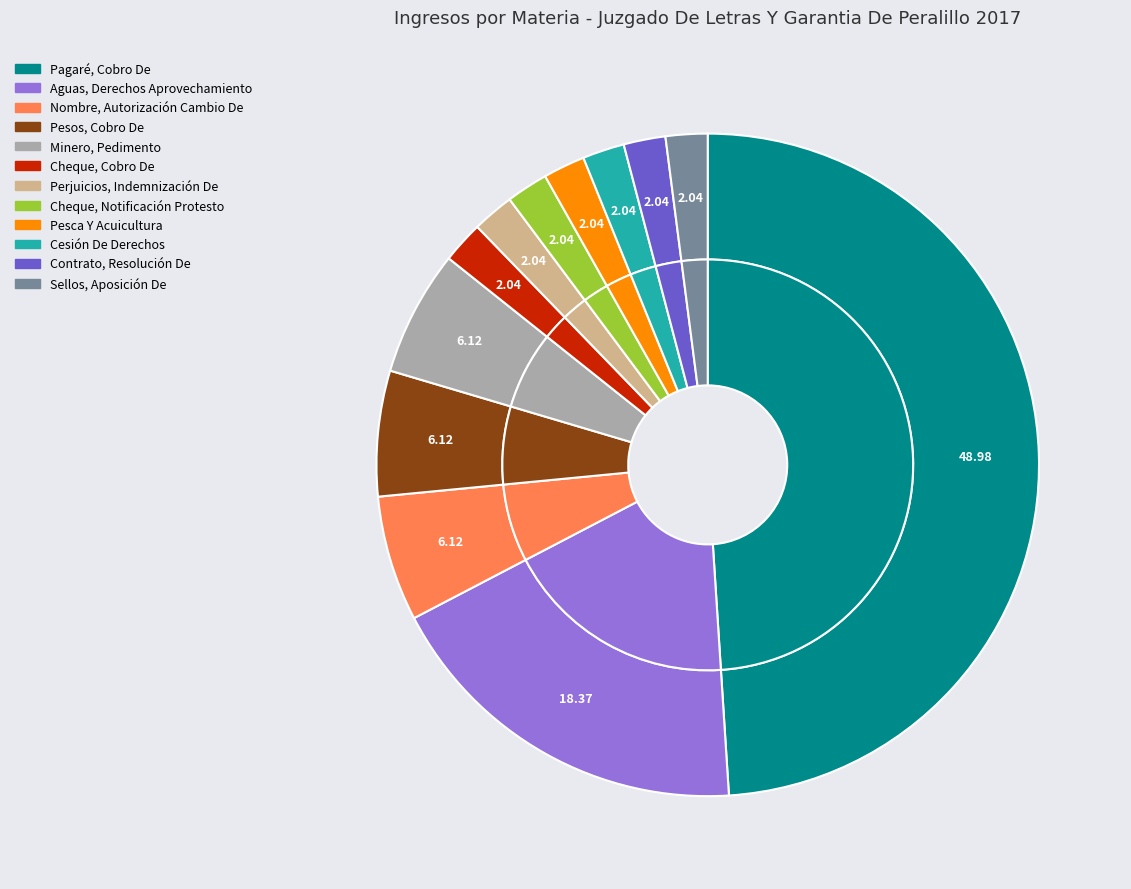

To the nearest percent, what is the average slice percentage?

8%